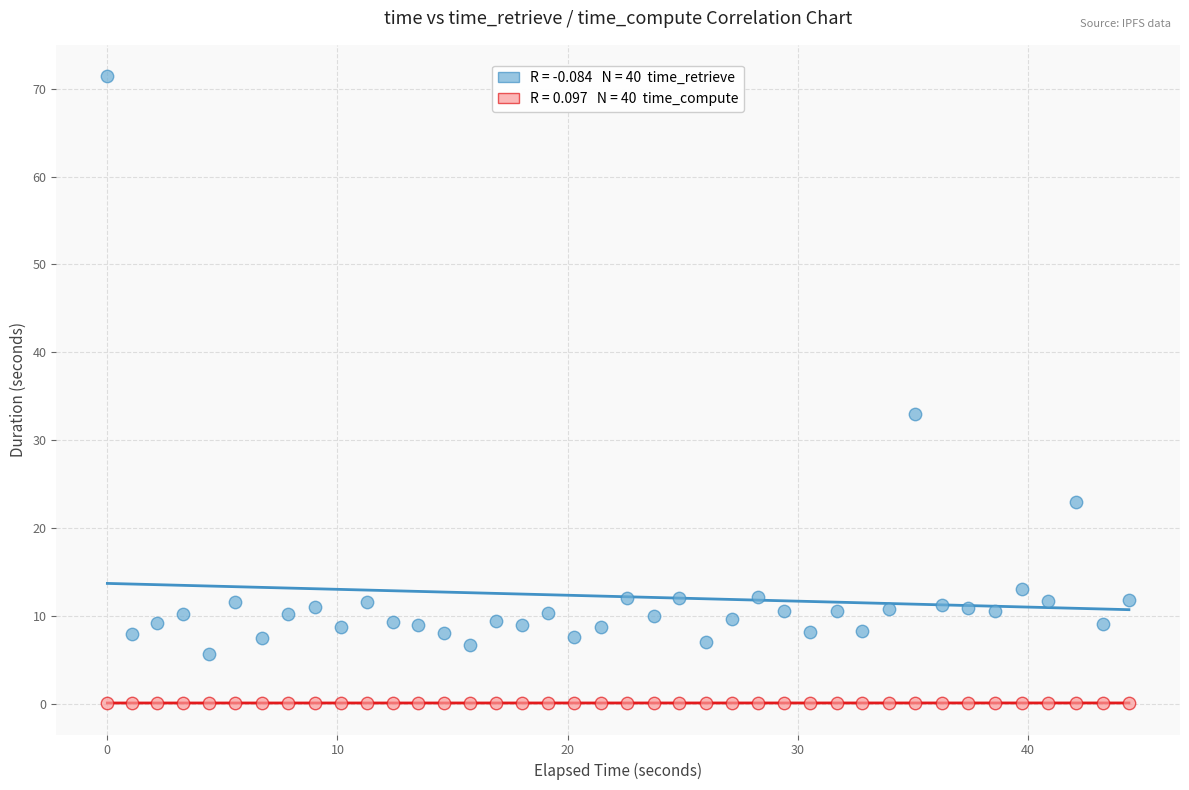

Across all series, what Y value is closest to 35?

33.0